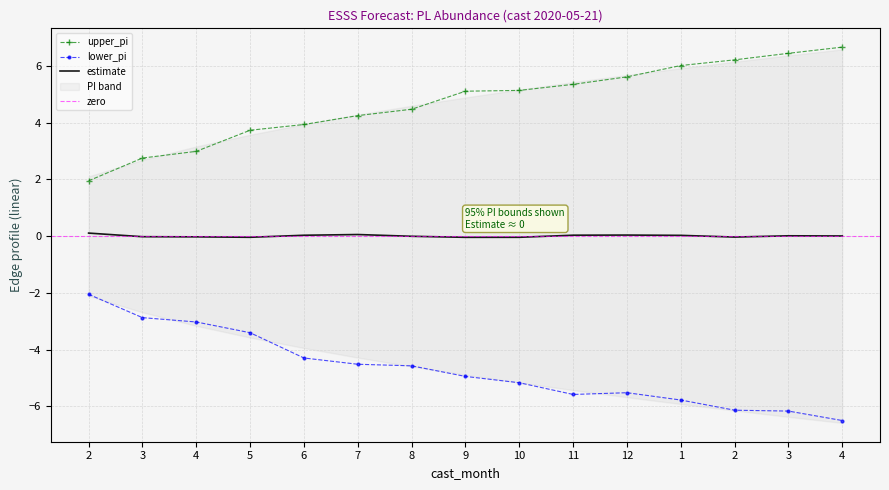

Which category has the highest value in the upper_pi series?

2